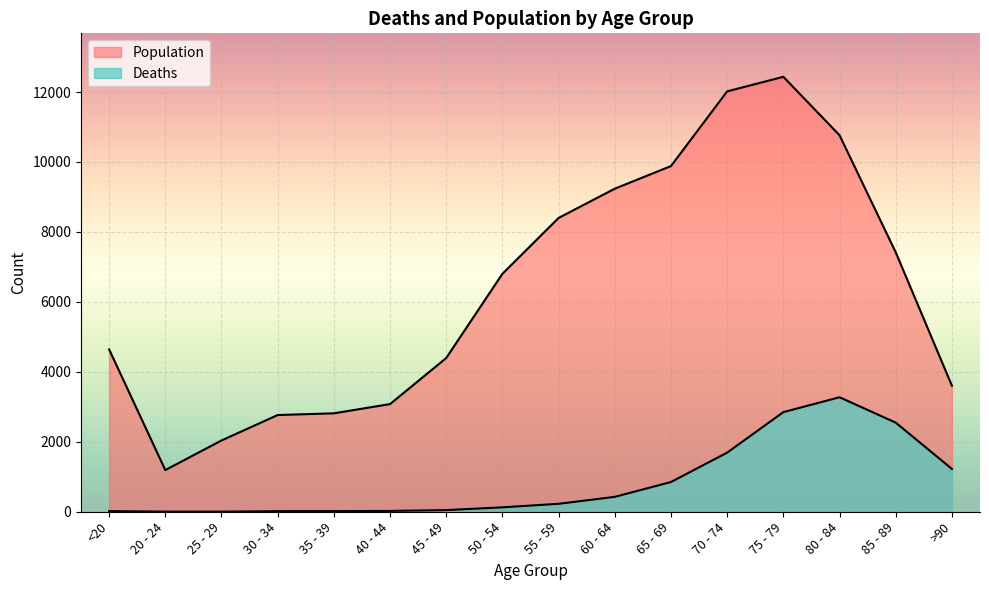

What is the sum of the Population values at <20 and 60 - 64?

13877